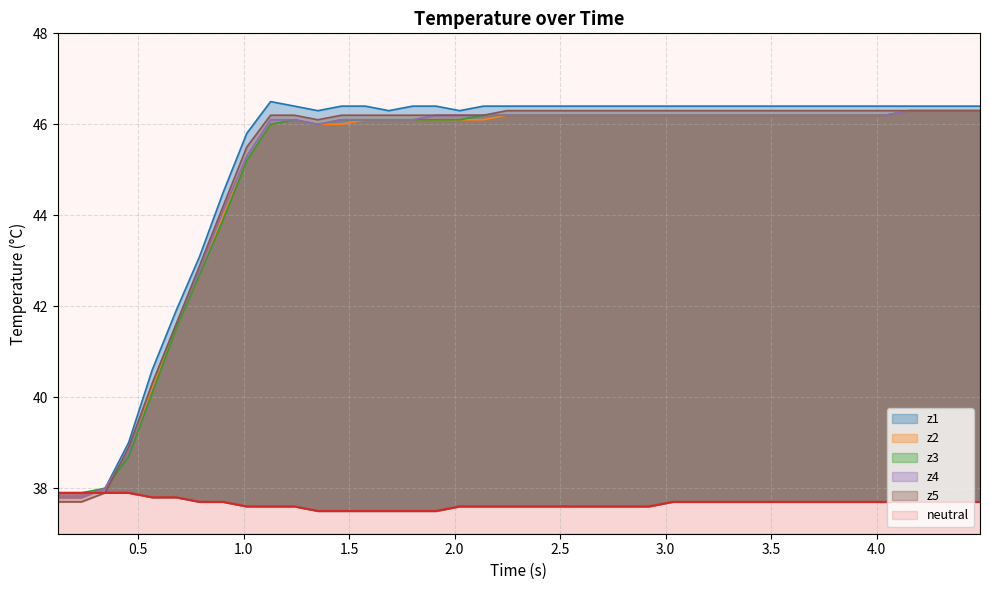

What is the value of the z4 point at the 4th from the left?

38.8